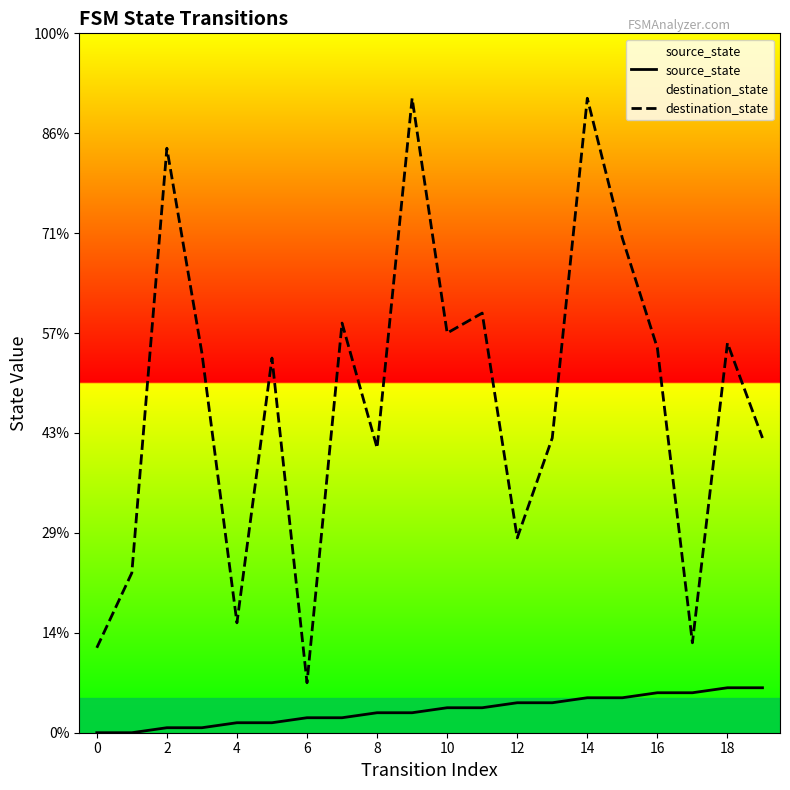

Is the value of destination_state at 8 greater than the value of source_state at 12?

Yes